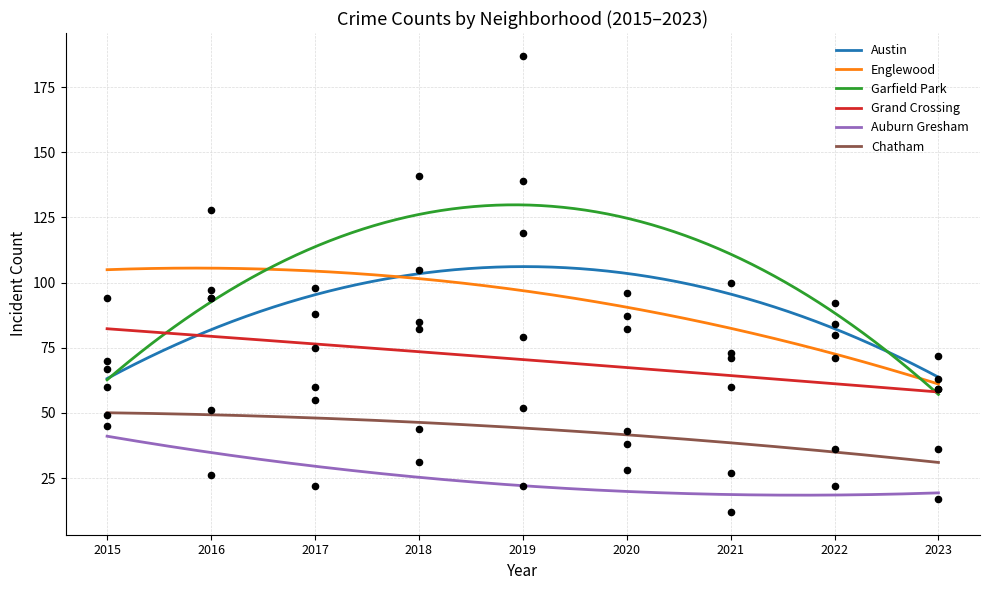

At how many categories does at least one series exceed 86?

8